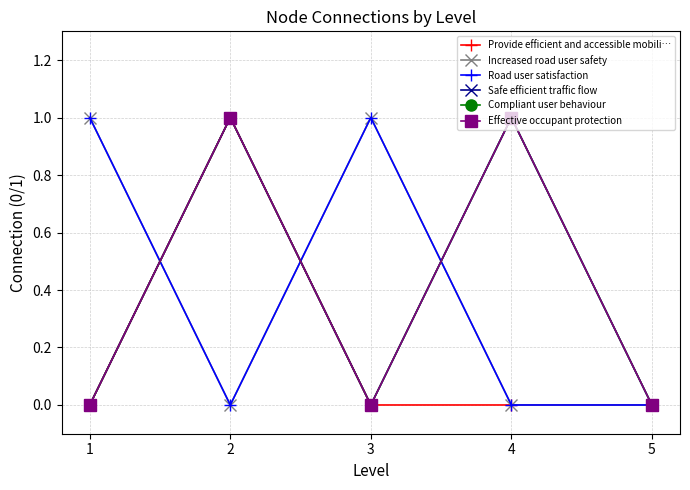

Is this an area chart (filled region under the line)?

No